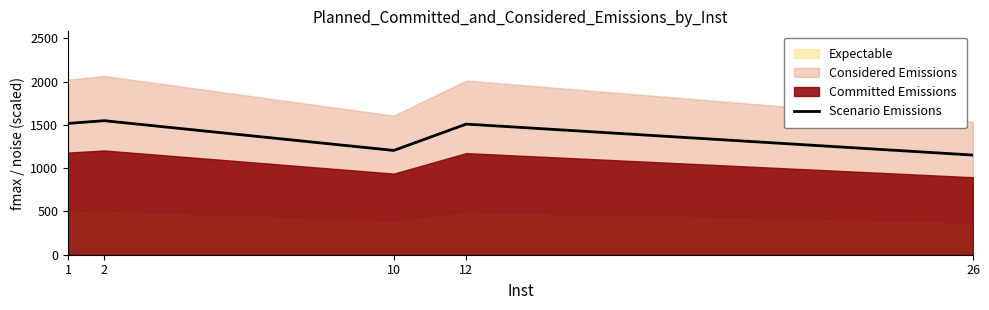

Between 10 and 26, which is larger?

10